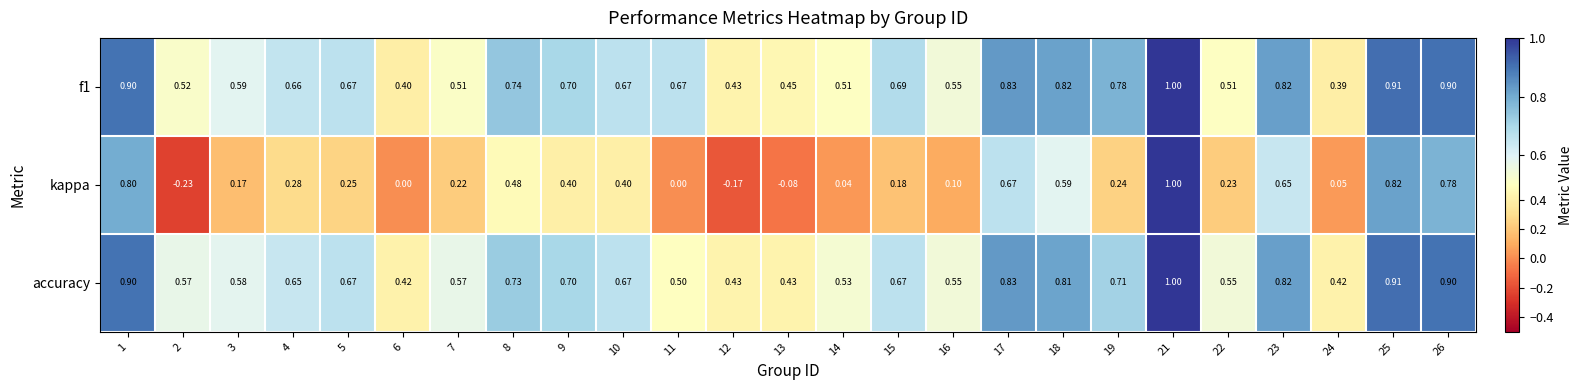

Which series has the largest range (max minus min)?

kappa